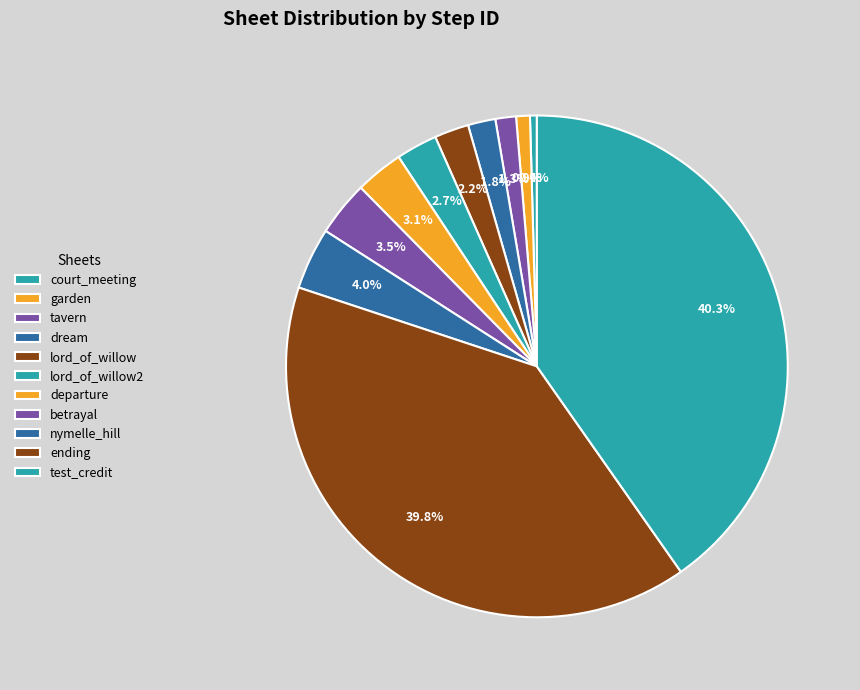

Is court_meeting the majority of the pie?

No